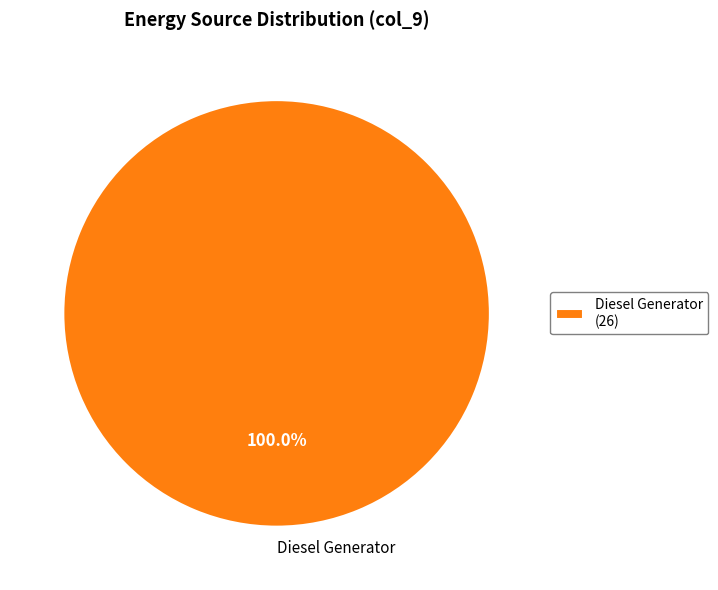

The Diesel Generator slice represents 100% of the pie. True or false?

True